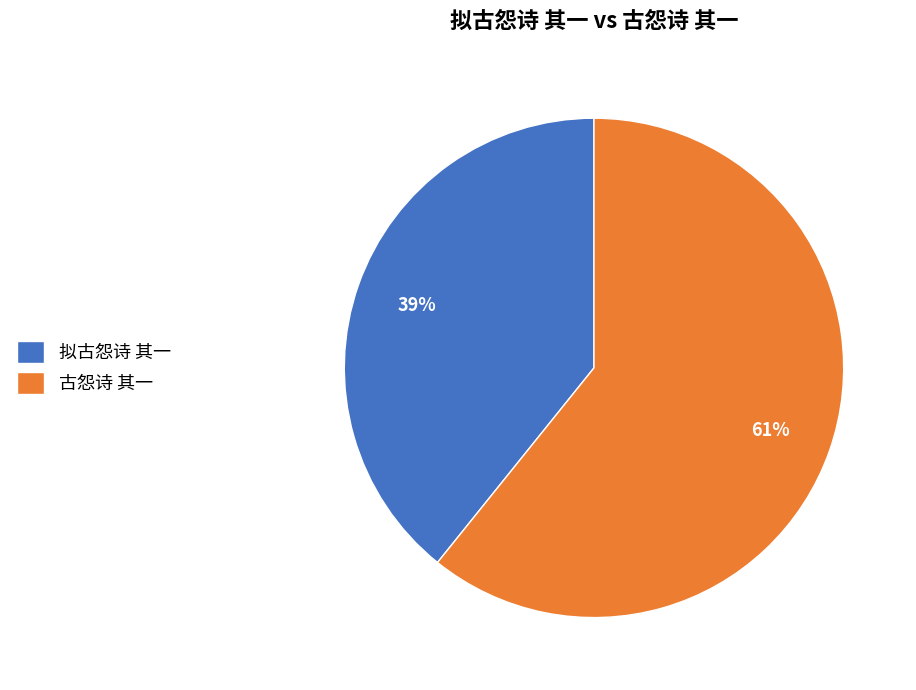

Count the number of slices in the pie.

2